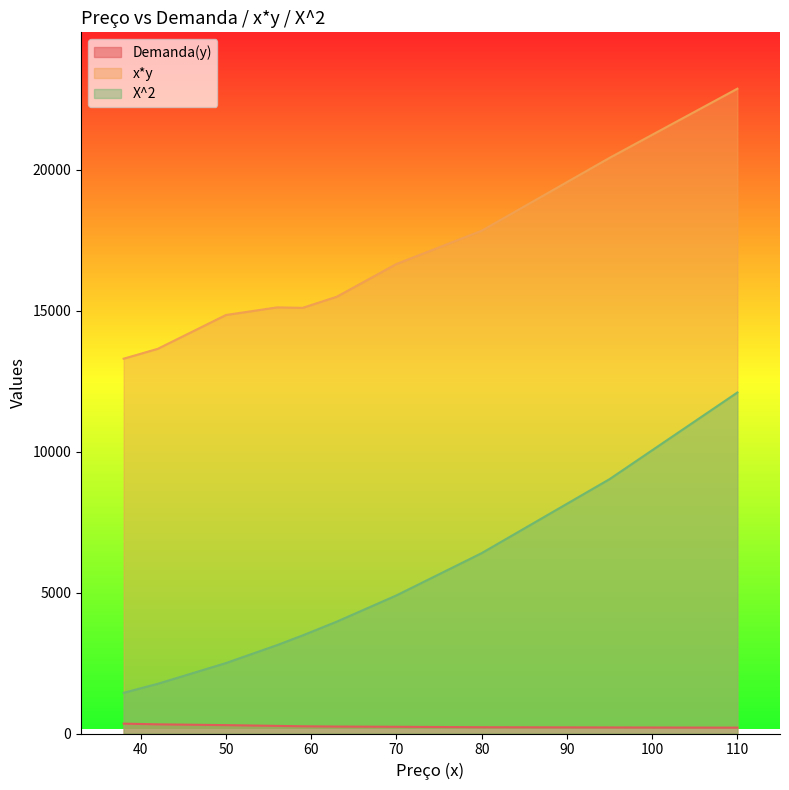

What are all the series names shown in the legend?

Demanda(y), x*y, X^2